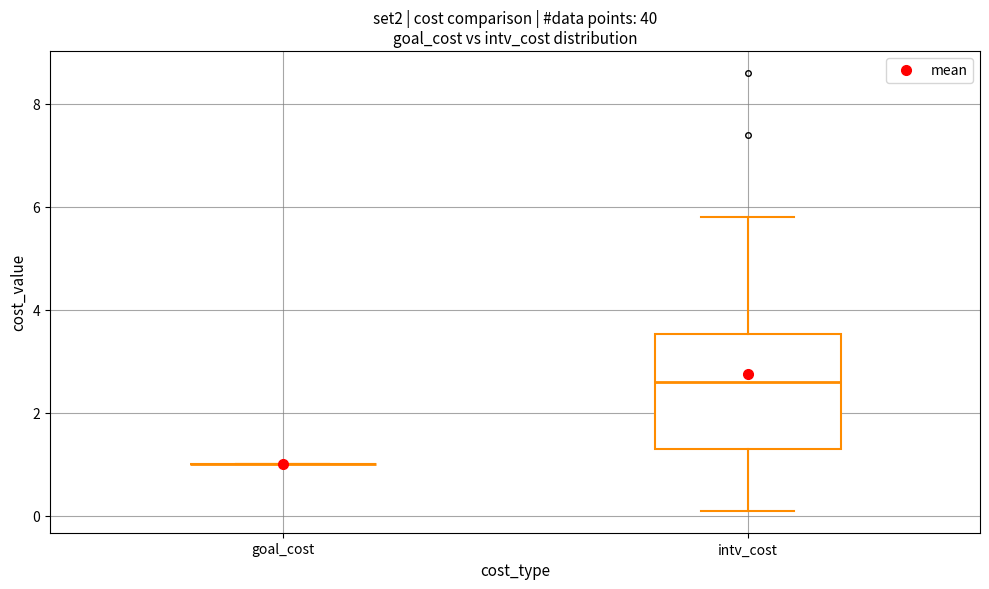

Reading left to right, transcribe this box plot: for each box, give where its median line is, the range the box spans, and where its two whiskers end, as read against the y-axis. The values are not printed on the chart, so give them approximately, as read against the axis.

goal_cost: box collapsed to a line at 1.0, whiskers 1.0 to 1.0
intv_cost: median 2.6, box 1.4 to 3.6, whiskers 0.2 to 5.8